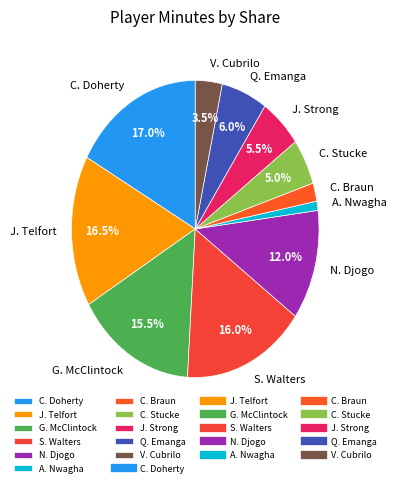

Count the number of slices in the pie.

11